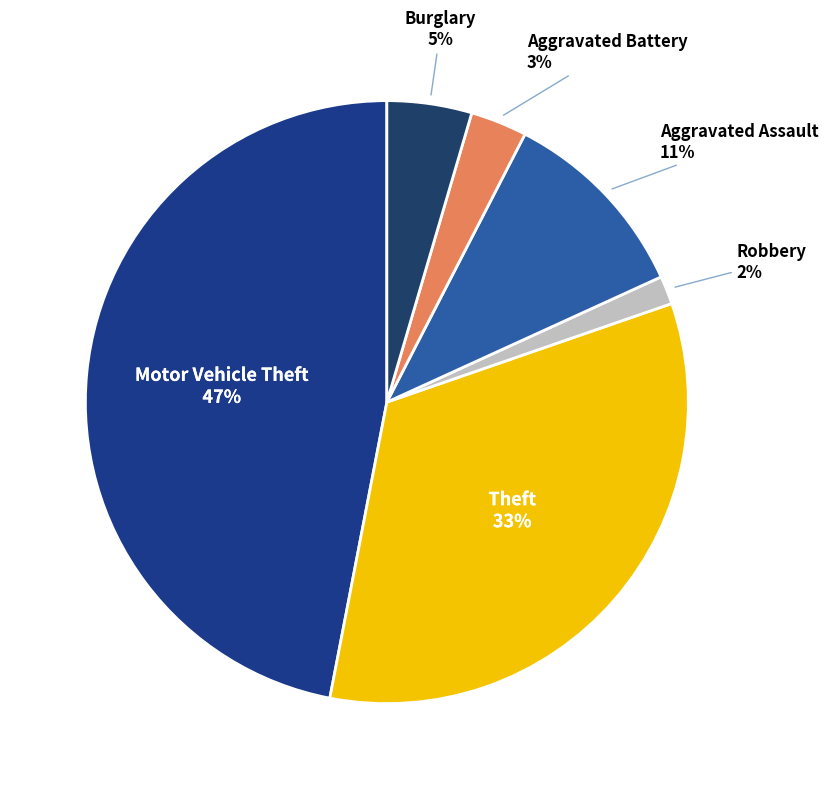

Which slice is the largest?

Motor Vehicle Theft